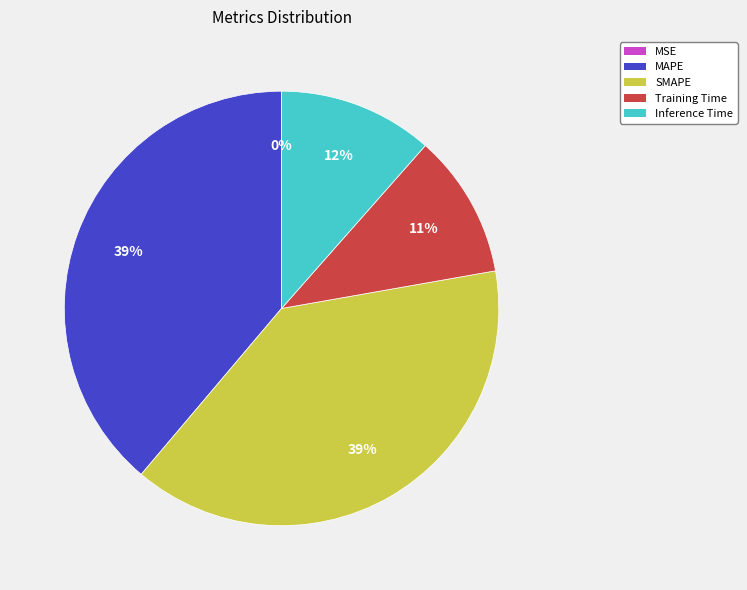

Is there any slice that represents more than half of the pie?

No